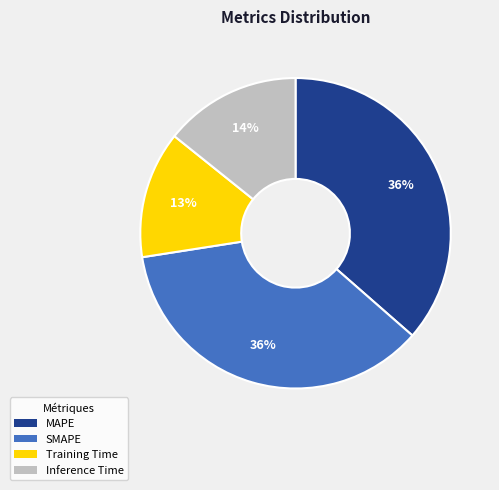

Does SMAPE represent more than half of the total?

No